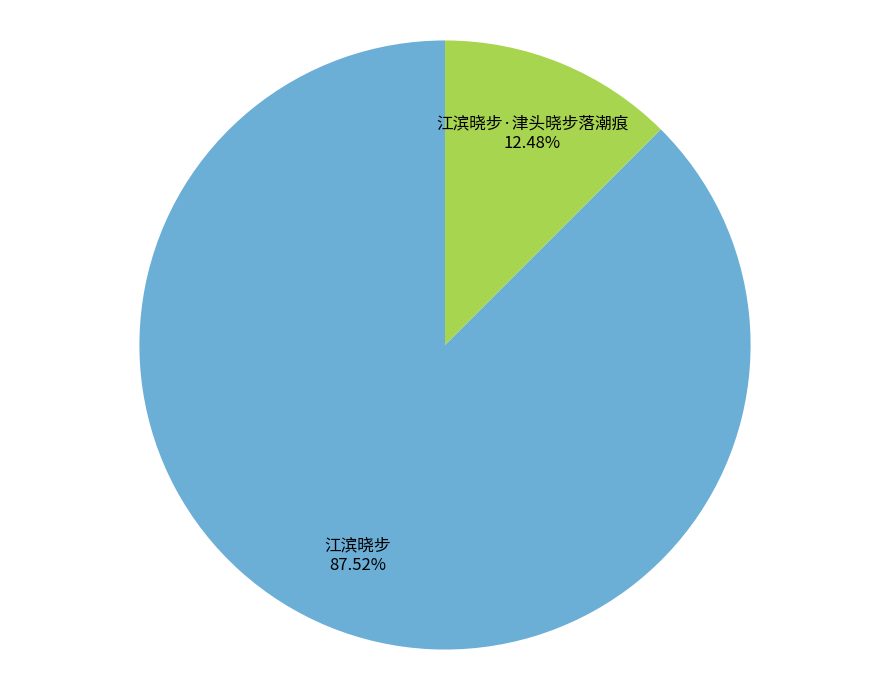

Between 江滨晓步 and 江滨晓步·津头晓步落潮痕, which is larger?

江滨晓步